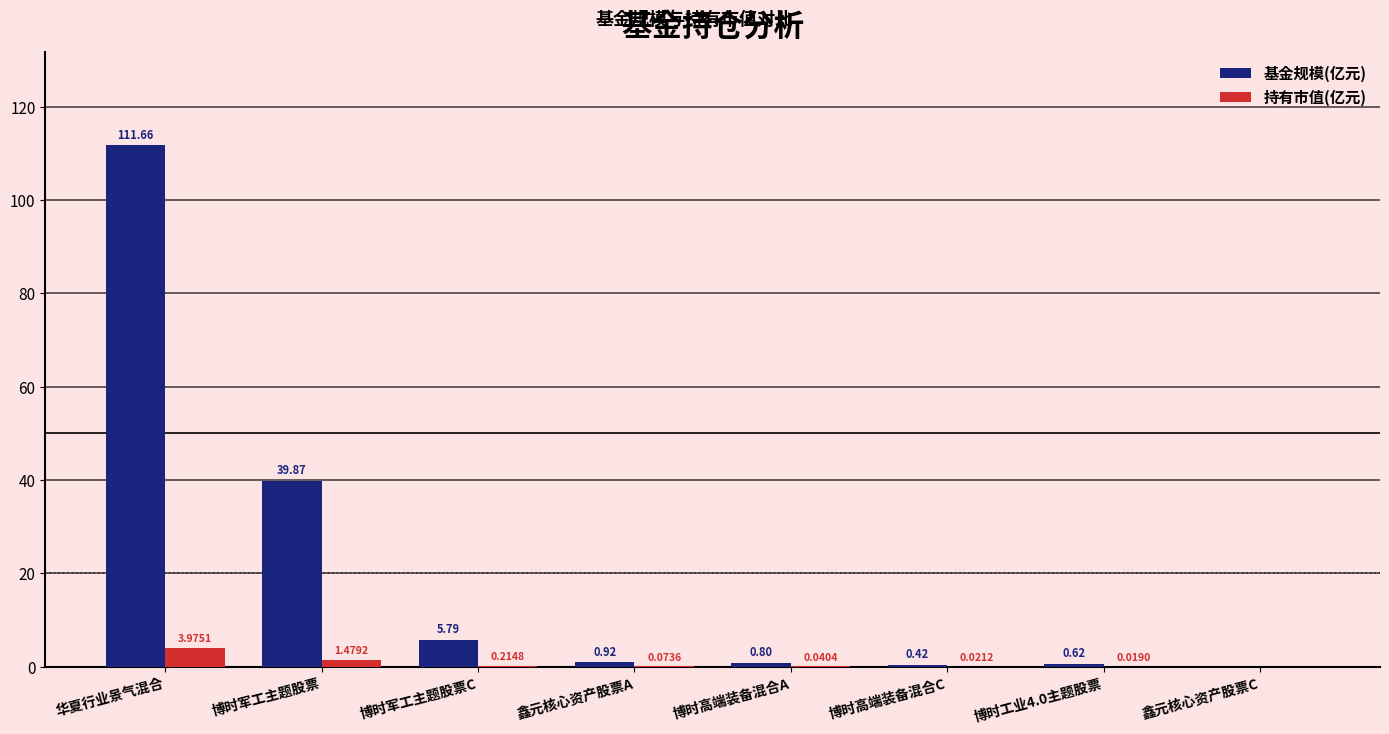

Are the bars grouped side by side (vs. stacked)?

Yes